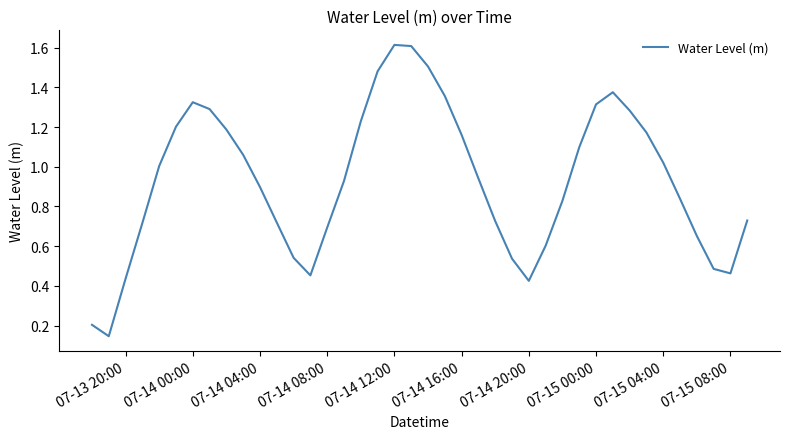

What is the maximum value shown in the chart?

1.6